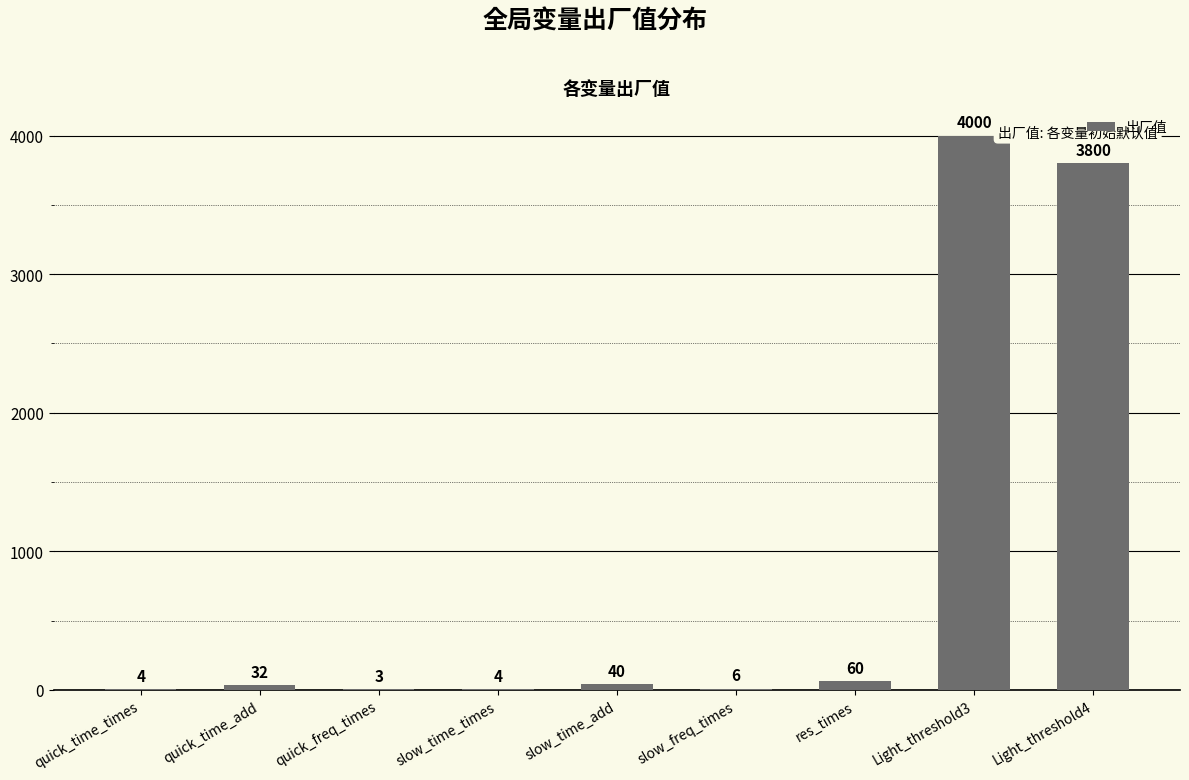

Reading left to right, transcribe all the data shown in this chart.

4	32	3	4	40	6	60	4000	3800